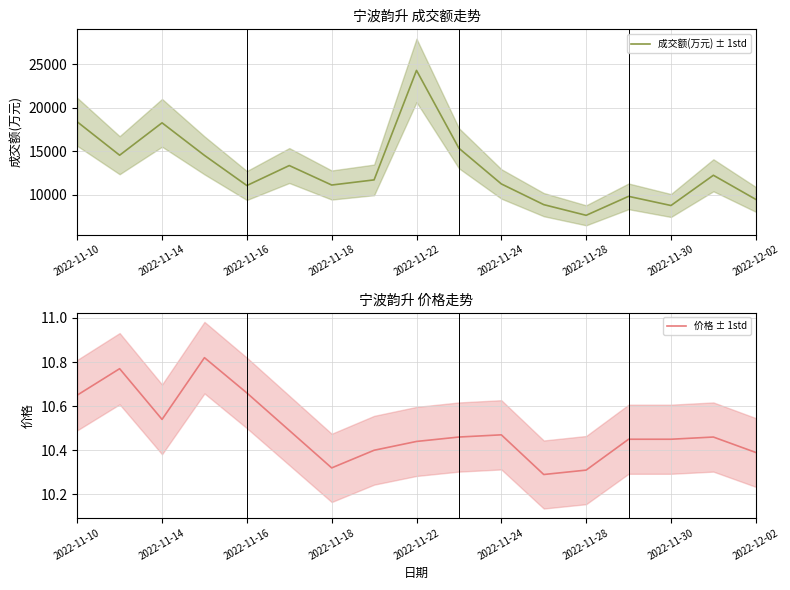

True or false: 价格 ± 1std and 成交额(万元) ± 1std intersect in this chart.

False